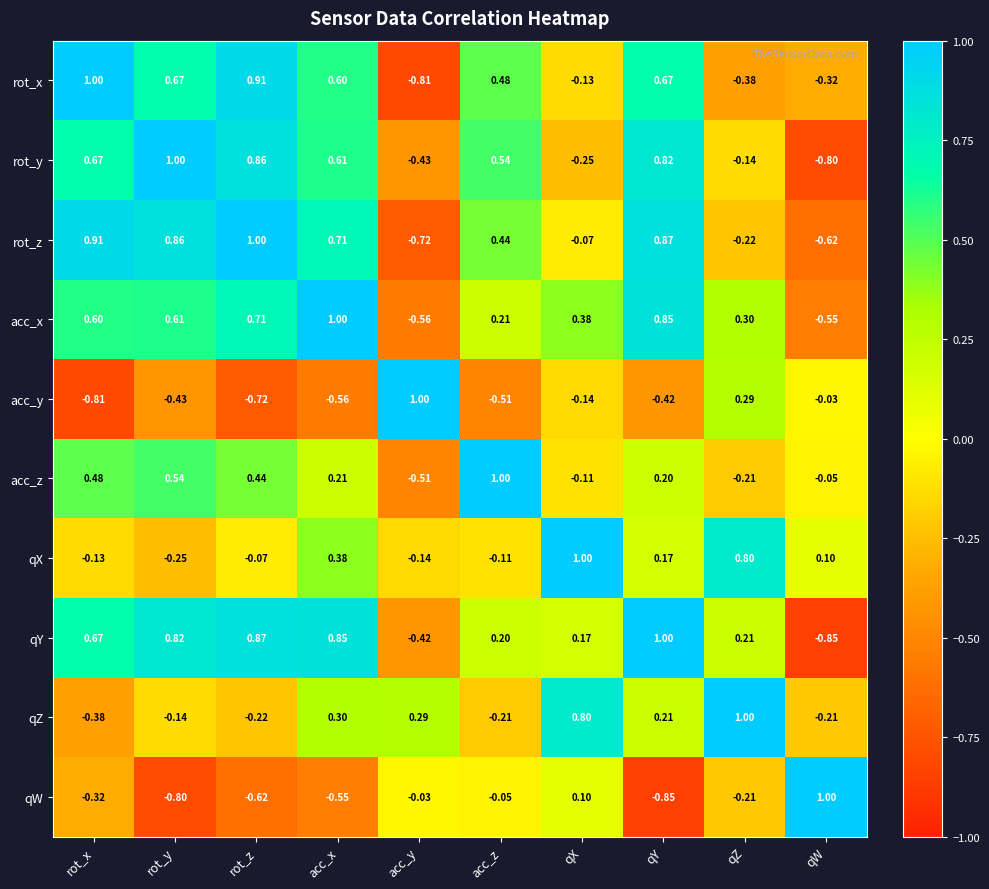

At which category is the sum across all series the highest?

acc_x